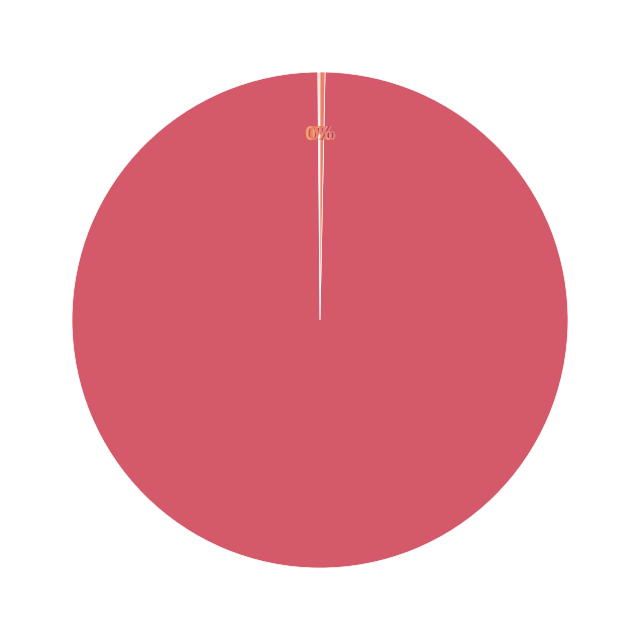

To the nearest percent, what is the difference between the largest and smallest slice percentages?

100%